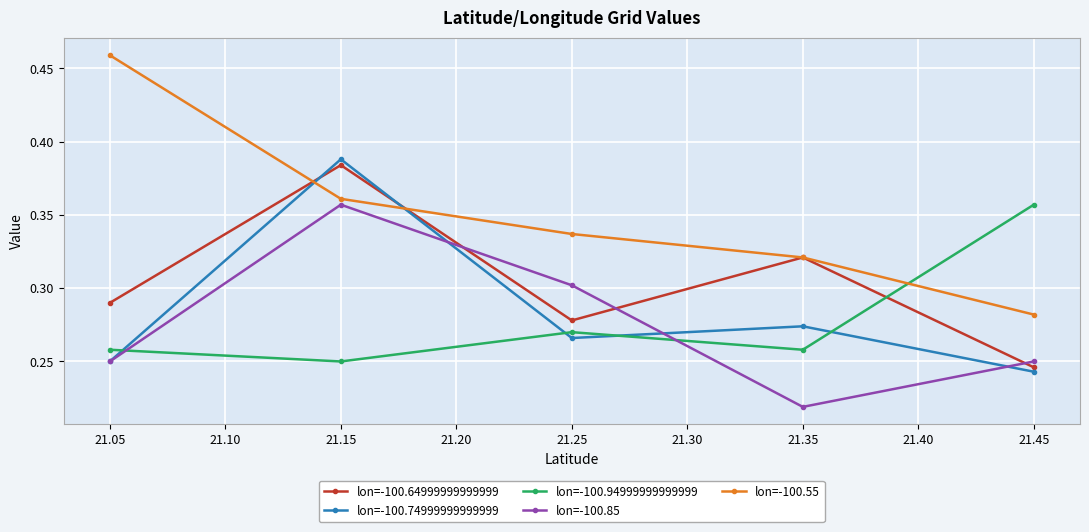

True or false: lon=-100.85 and lon=-100.55 cross at least once.

False